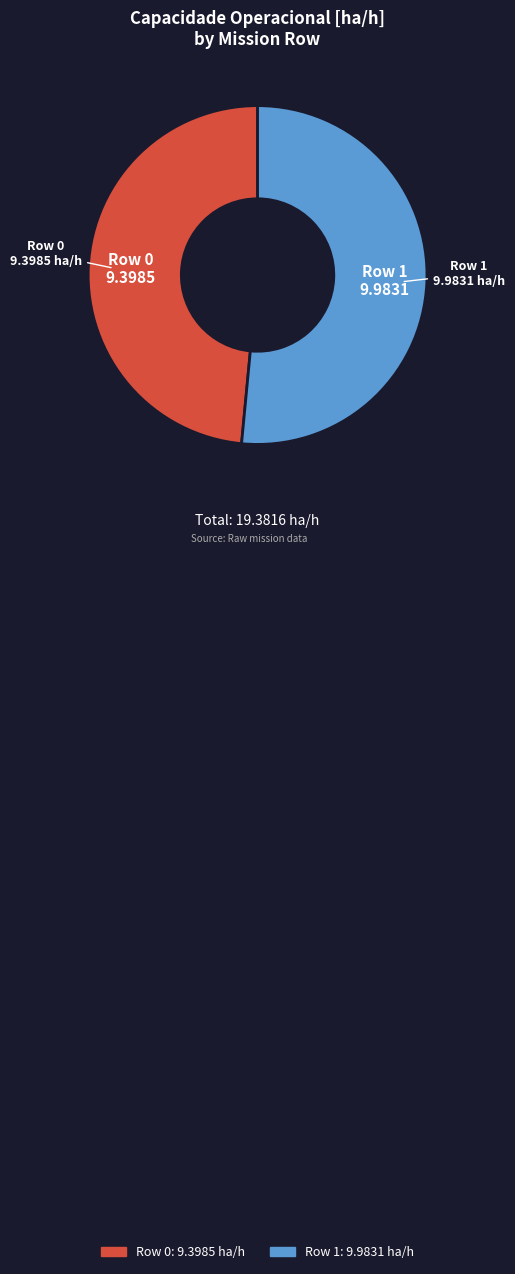

Rank the categories by value from lowest to highest.

Row 0, Row 1